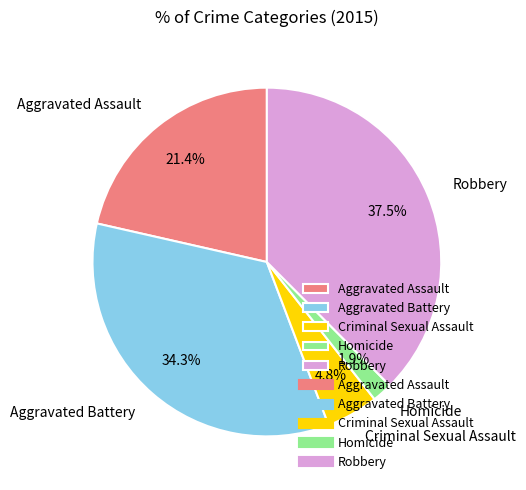

Between Aggravated Assault and Criminal Sexual Assault, which is larger?

Aggravated Assault